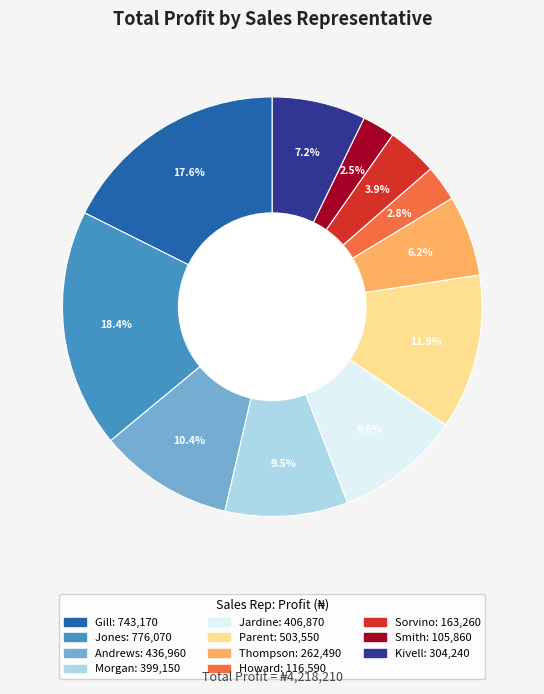

Is there any slice that represents more than half of the pie?

No